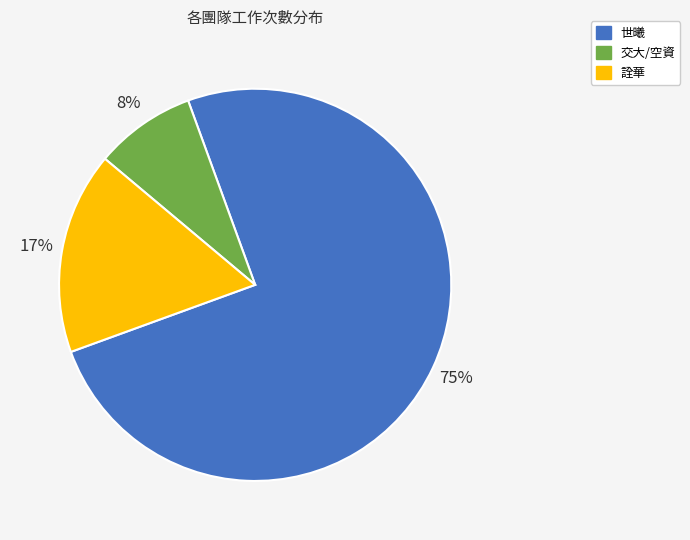

Is there any slice that represents more than half of the pie?

Yes